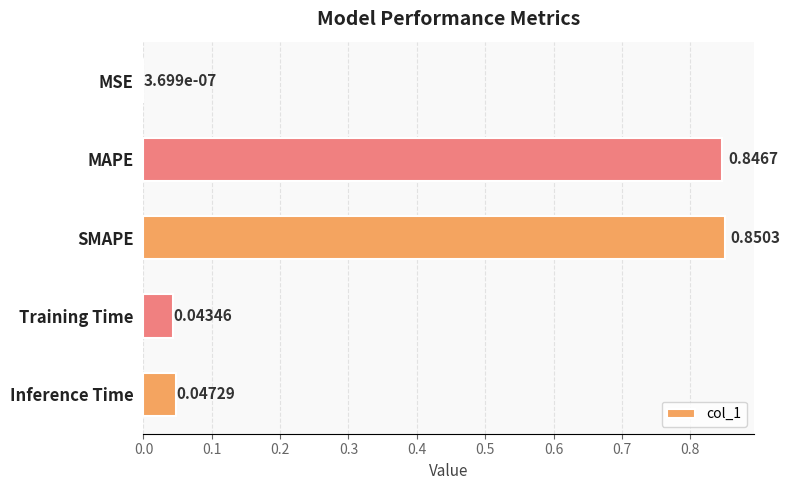

What is the change in value from MAPE to Inference Time?

-0.8